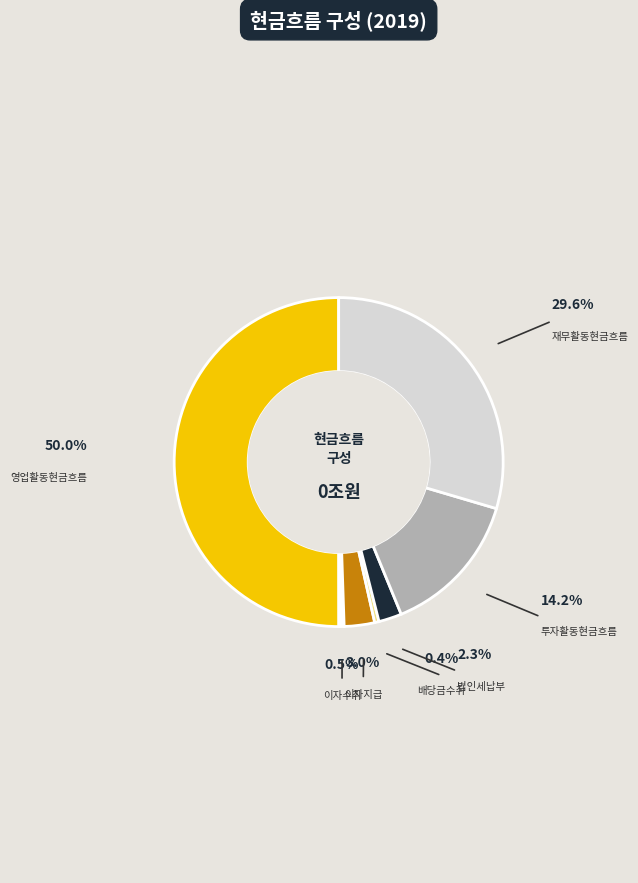

Which has a higher value, 재무활동현금흐름 or 법인세납부?

재무활동현금흐름